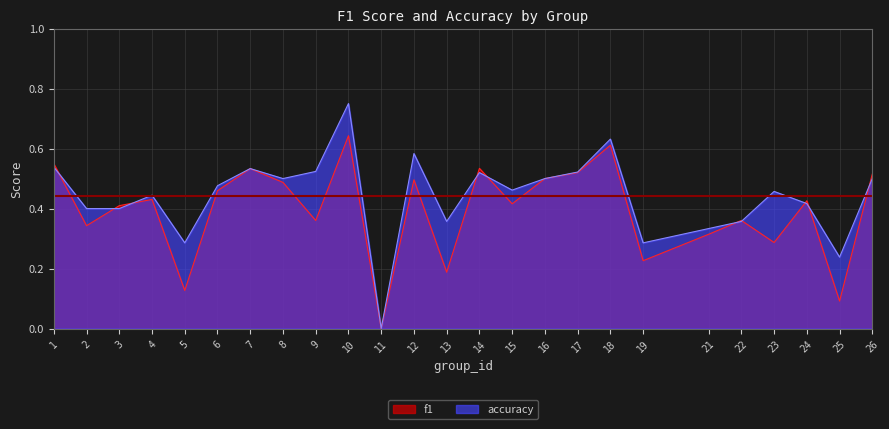

Where do accuracy and f1 first cross each other?

1 and 2